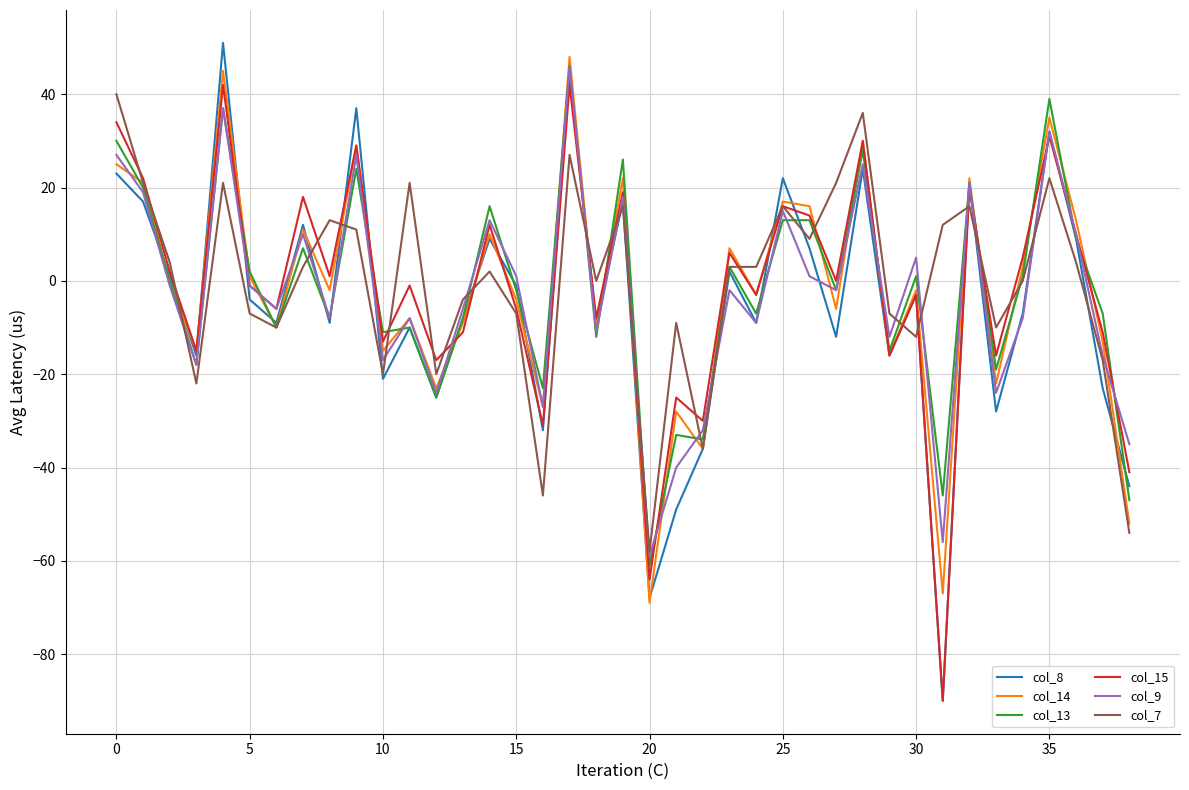

What is the smallest value displayed?

-90